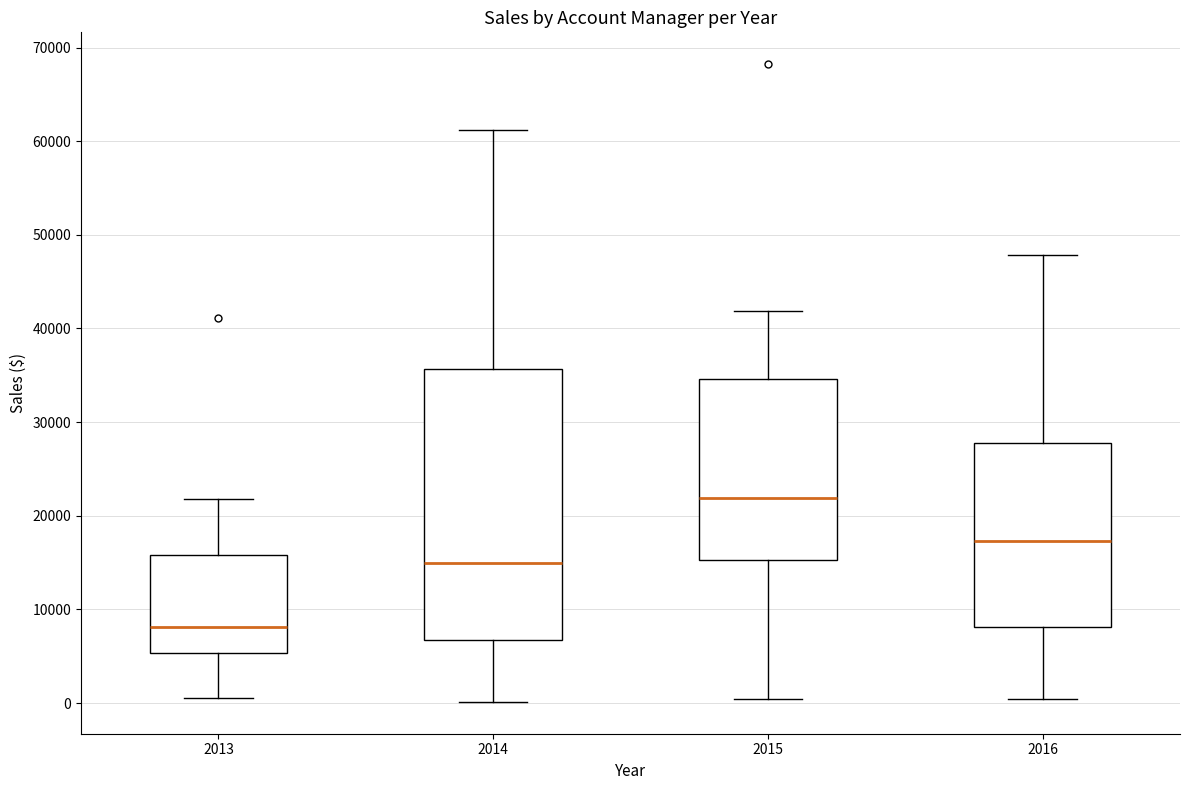

Reading left to right, transcribe this box plot: for each box, give where its median line is, the range the box spans, and where its two whiskers end, as read against the y-axis. The values are not printed on the chart, so give them approximately, as read against the axis.

2013: median 8000, box 5000 to 16000, whiskers 1000 to 22000
2014: median 15000, box 7000 to 36000, whiskers 0 to 61000
2015: median 22000, box 15000 to 35000, whiskers 0 to 42000
2016: median 17000, box 8000 to 28000, whiskers 0 to 48000